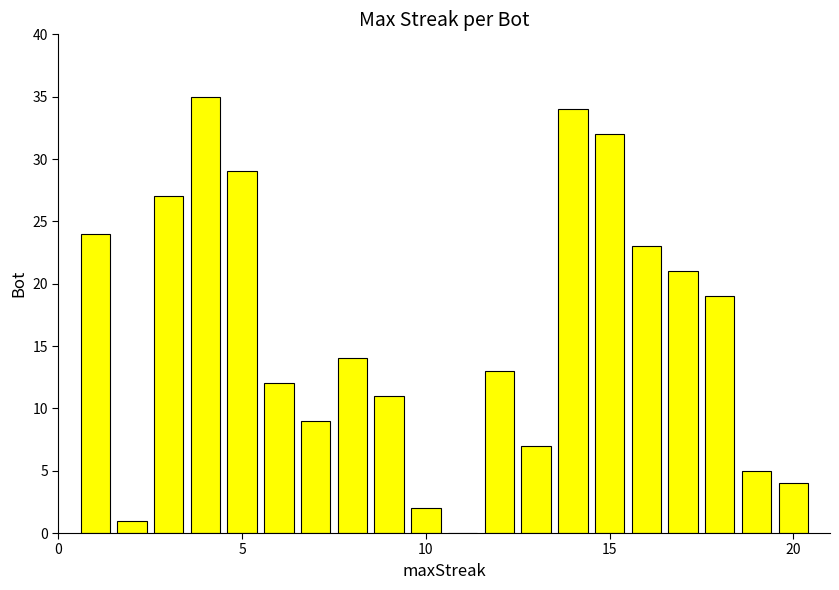

How many positive values are there?

19